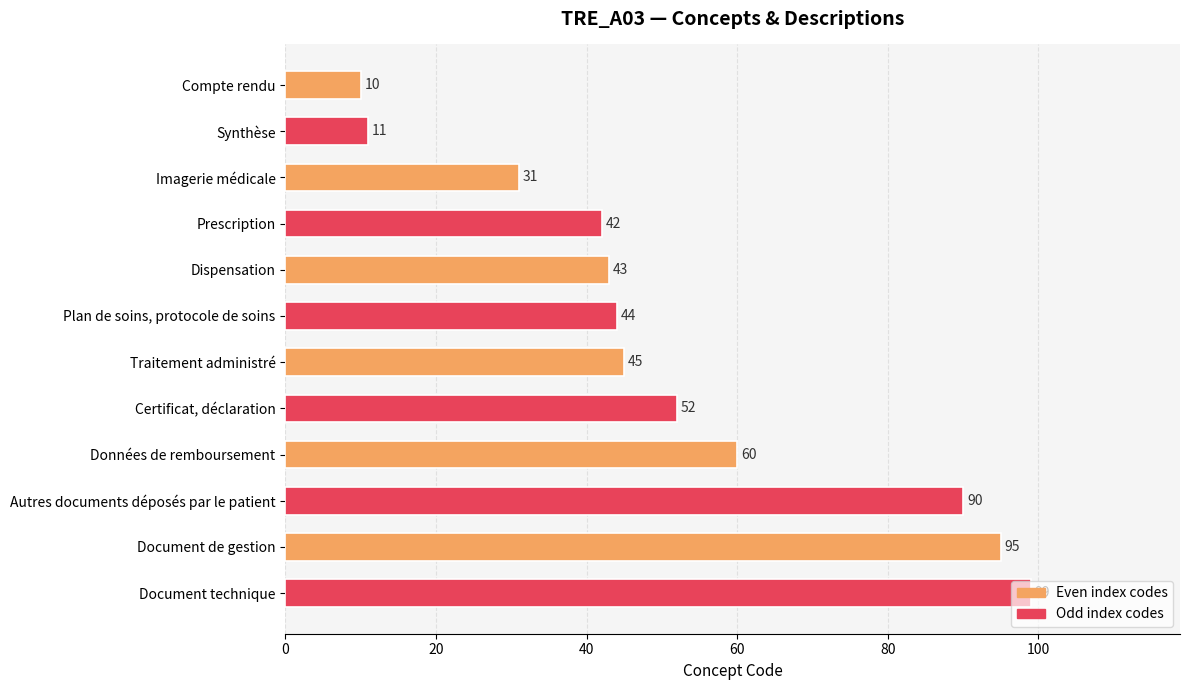

What is the sum of the values at Traitement administré and Synthèse?

56